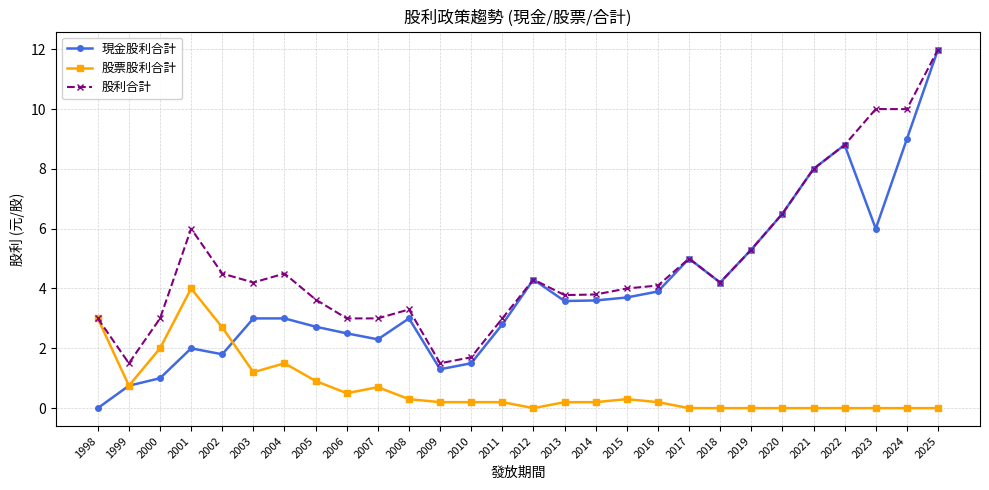

What is the value of the 股票股利合計 point at the 5th from the left?

2.7